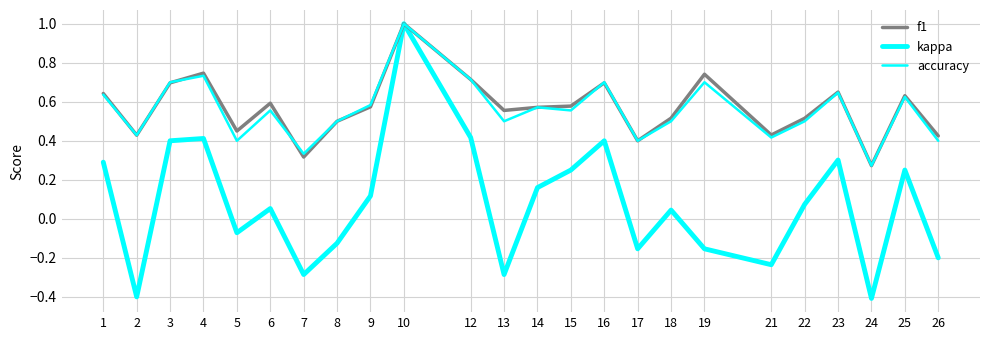

What is the difference between the f1 values at 2 and 23?

0.2